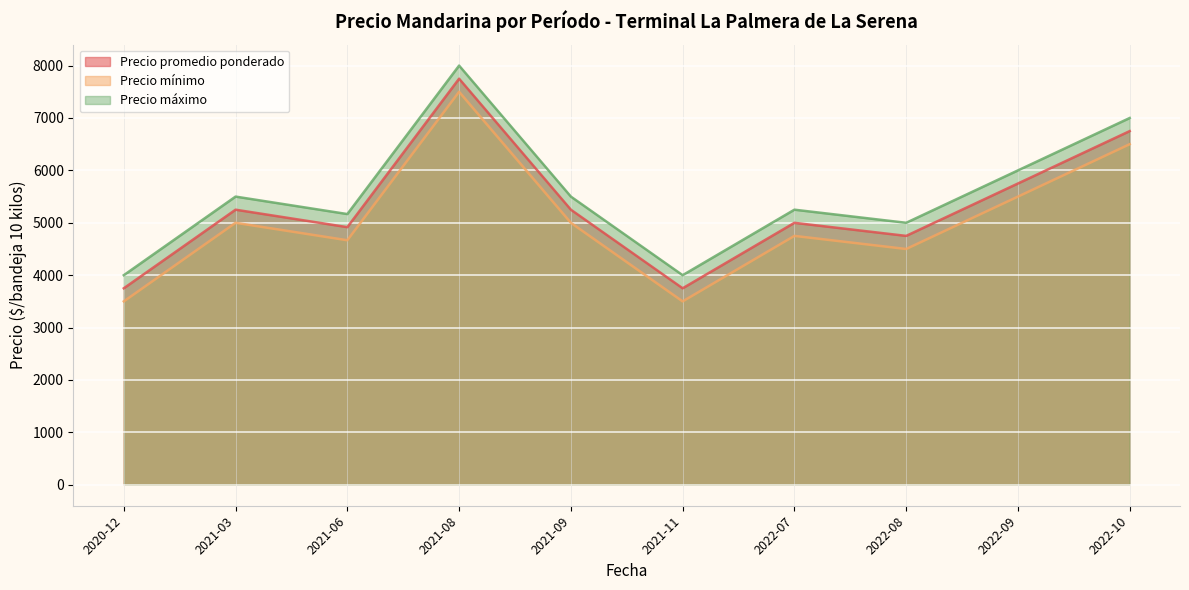

At how many categories does at least one series exceed 6851?

2